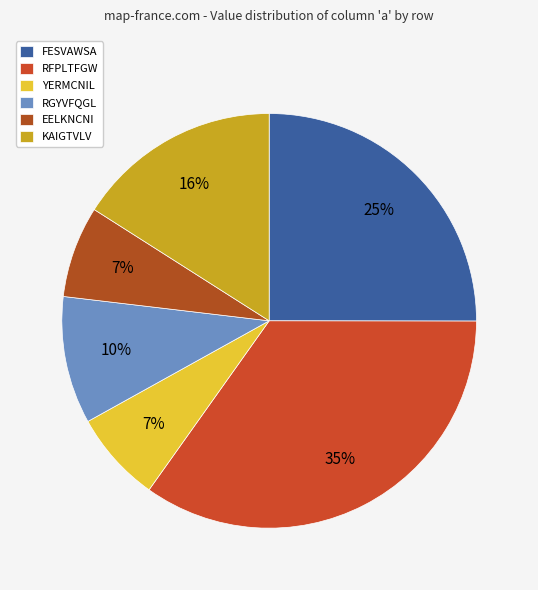

True or false: RFPLTFGW accounts for 25% of the total.

False